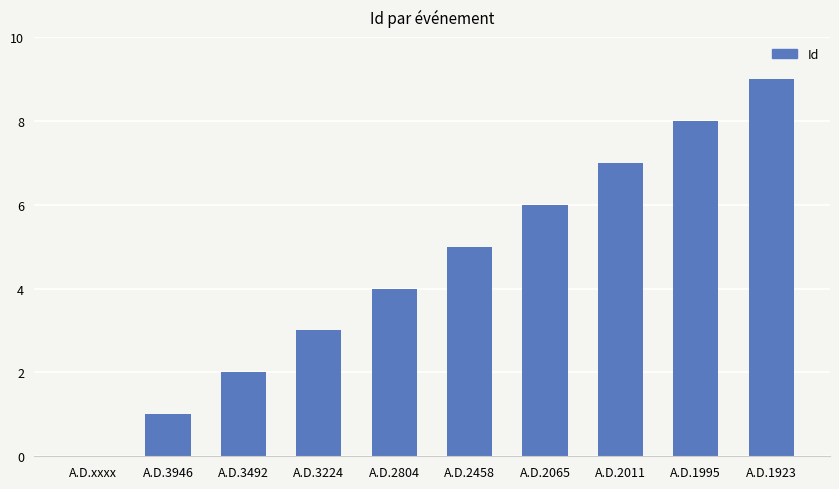

Reading right to left, list all the values displayed in this chart.

A.D.1923=9	A.D.1995=8	A.D.2011=7	A.D.2065=6	A.D.2458=5	A.D.2804=4	A.D.3224=3	A.D.3492=2	A.D.3946=1	A.D.xxxx=0